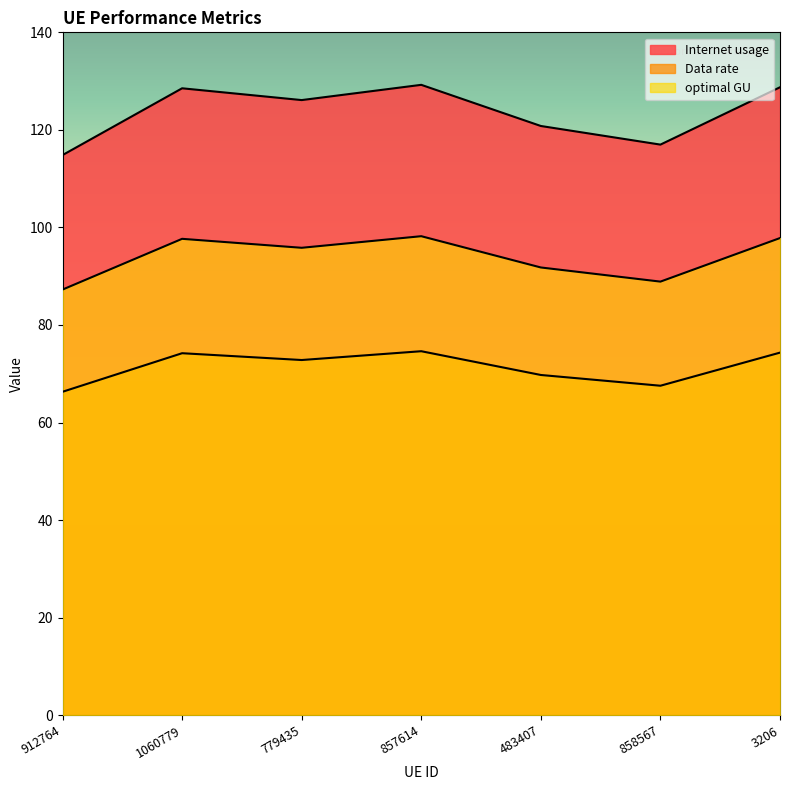

Is it true that Data rate equals 74.2 at 1060779?

True